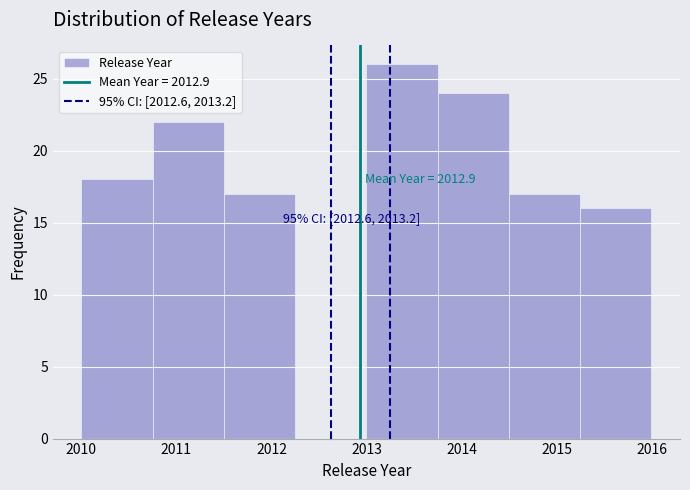

Which range on the x-axis has the tallest bar?

2013.00 to 2013.75